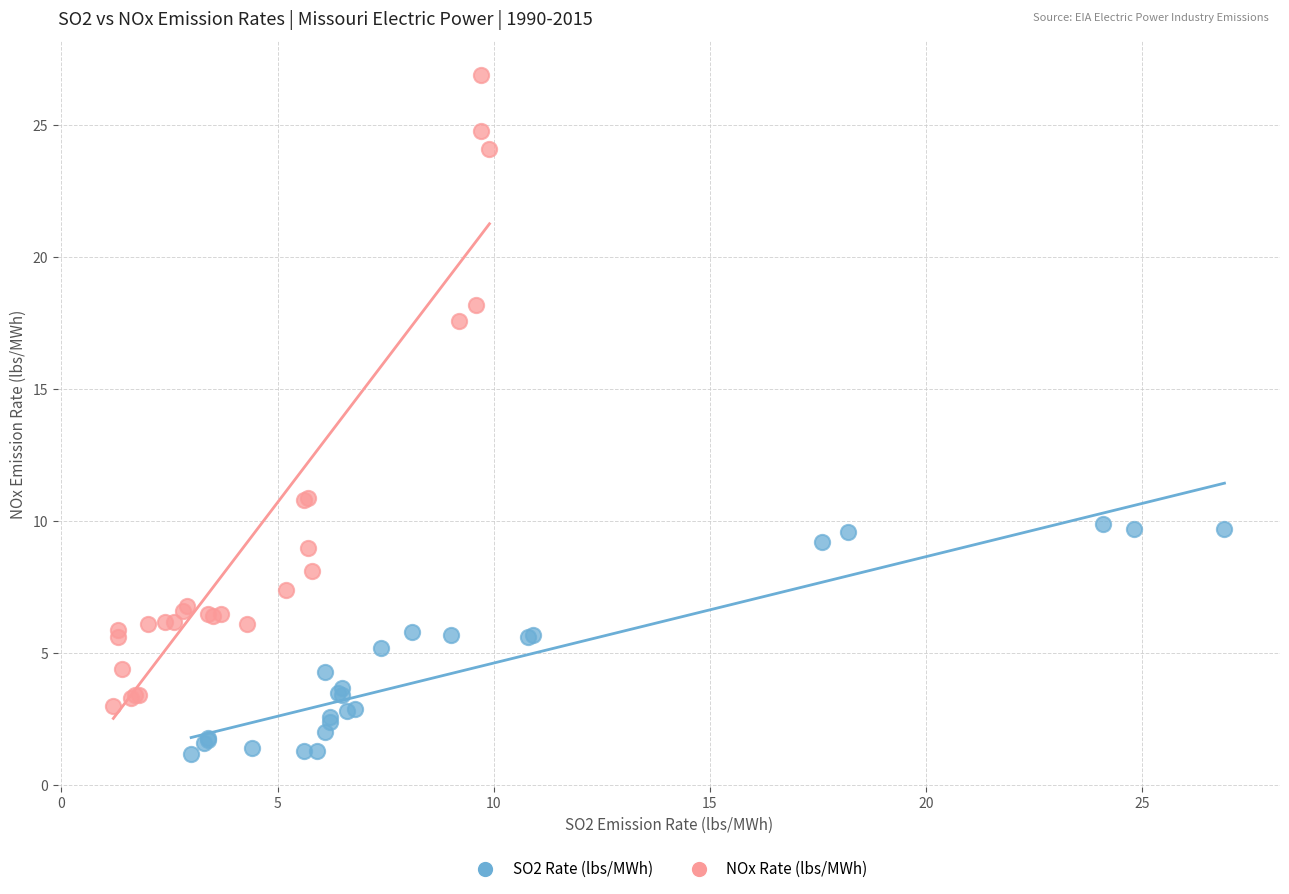

Which series contains the lowest Y value?

SO2 Rate (lbs/MWh)